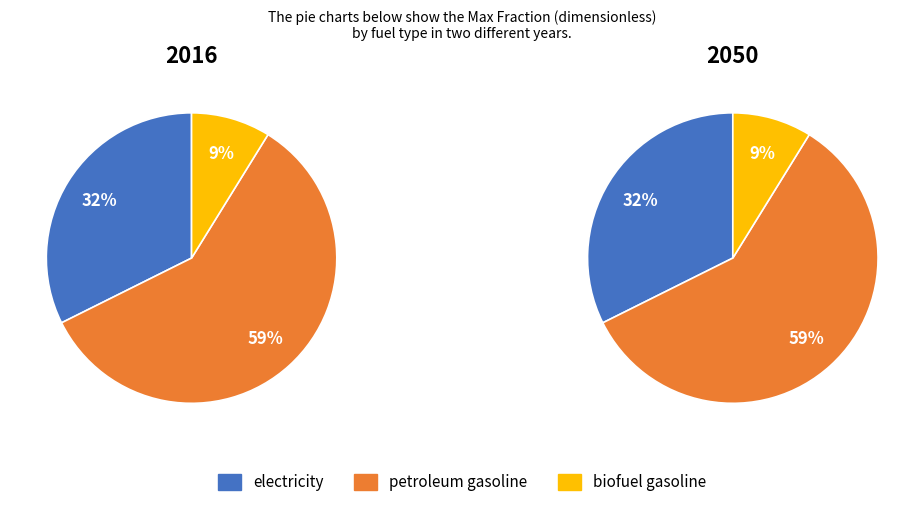

What portion of the pie excludes petroleum gasoline?

41.2%